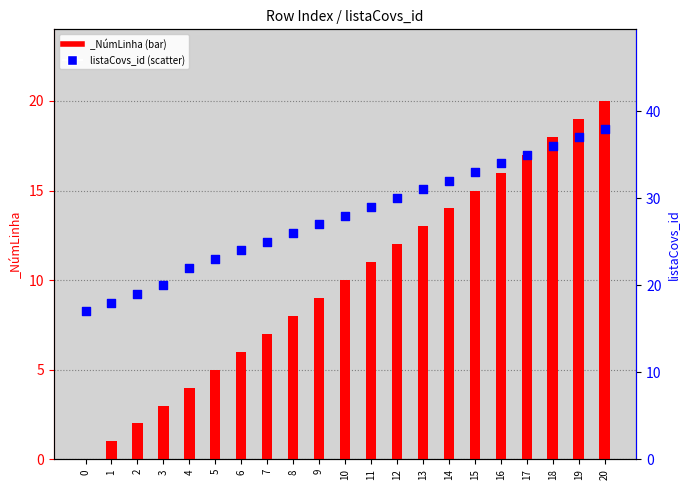

What is the change in value from 10 to 15?

+5